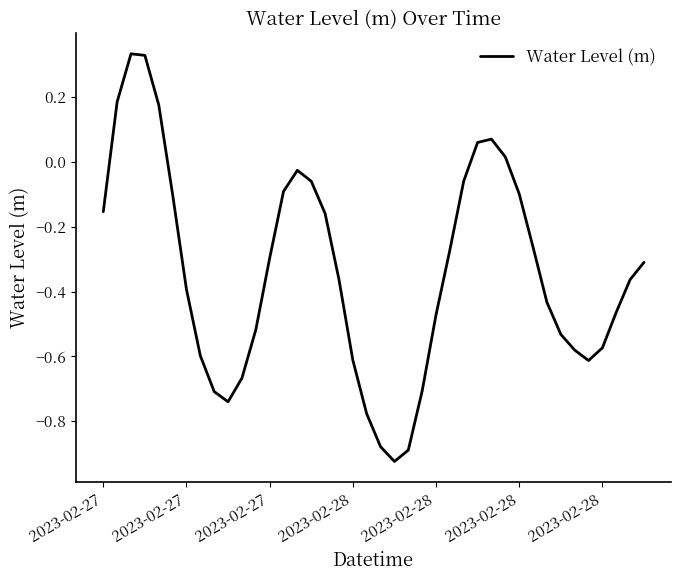

What is the difference between the maximum and minimum values?

1.3